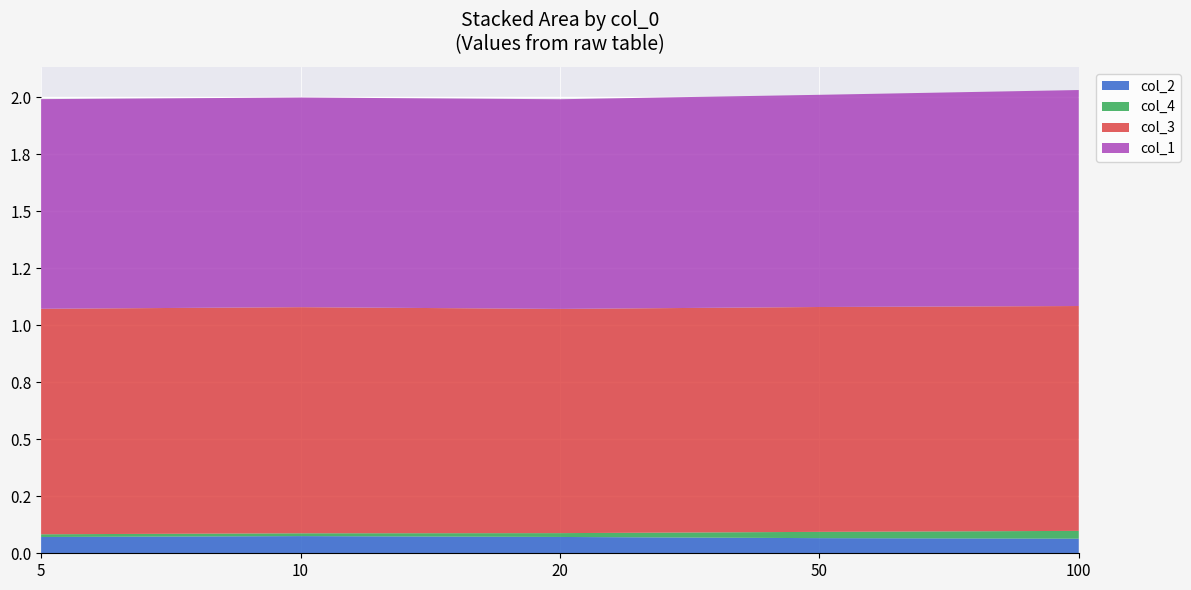

Reading left to right, list all the values displayed in this chart.

col_2: 0.1	0.1	0.1	0.1	0.1
col_4: 0.0	0.0	0.0	0.0	0.0
col_3: 1.0	1.0	1.0	1.0	1.0
col_1: 0.9	0.9	0.9	0.9	0.9